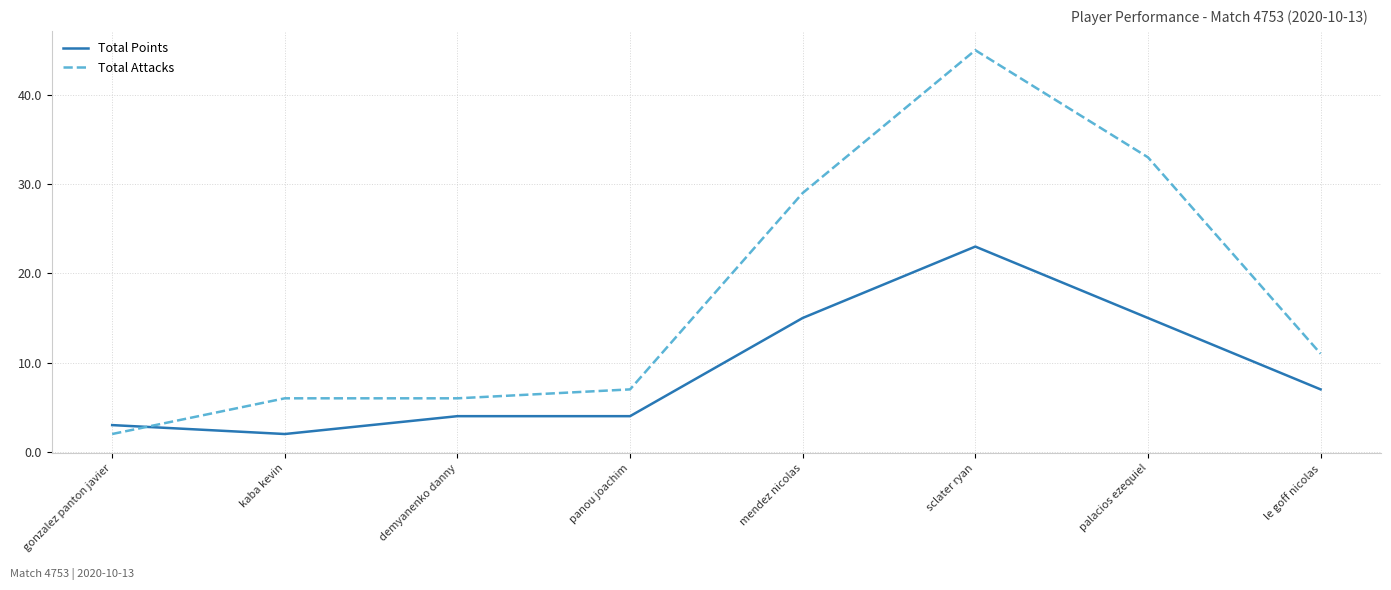

How many categories are shown in the chart?

8